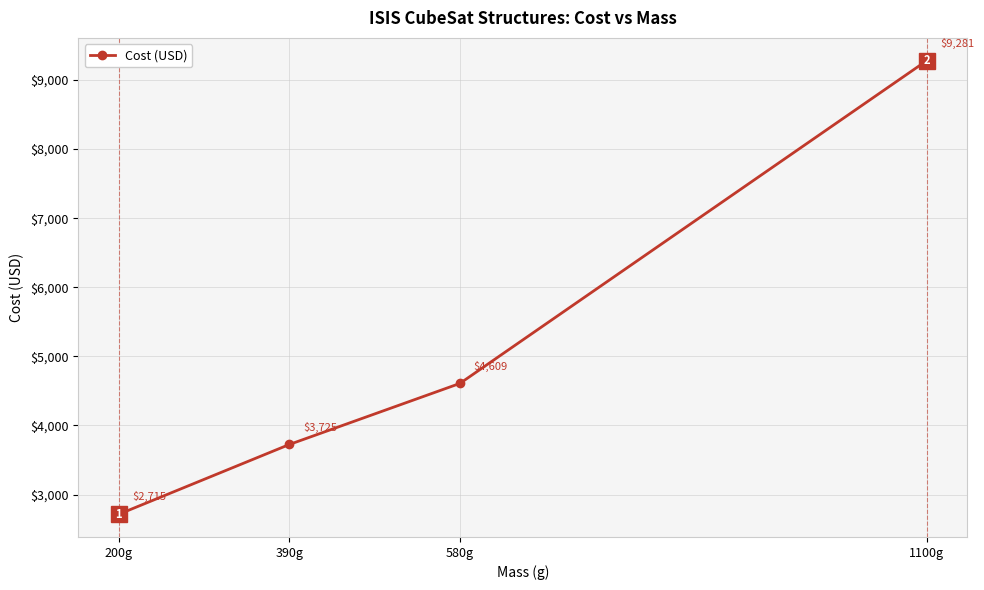

Rank the categories by value from lowest to highest.

200g, 390g, 580g, 1100g